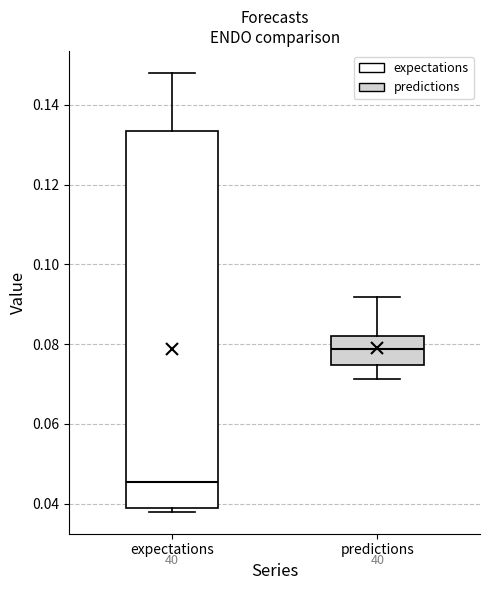

Which box's median line is the highest?

predictions